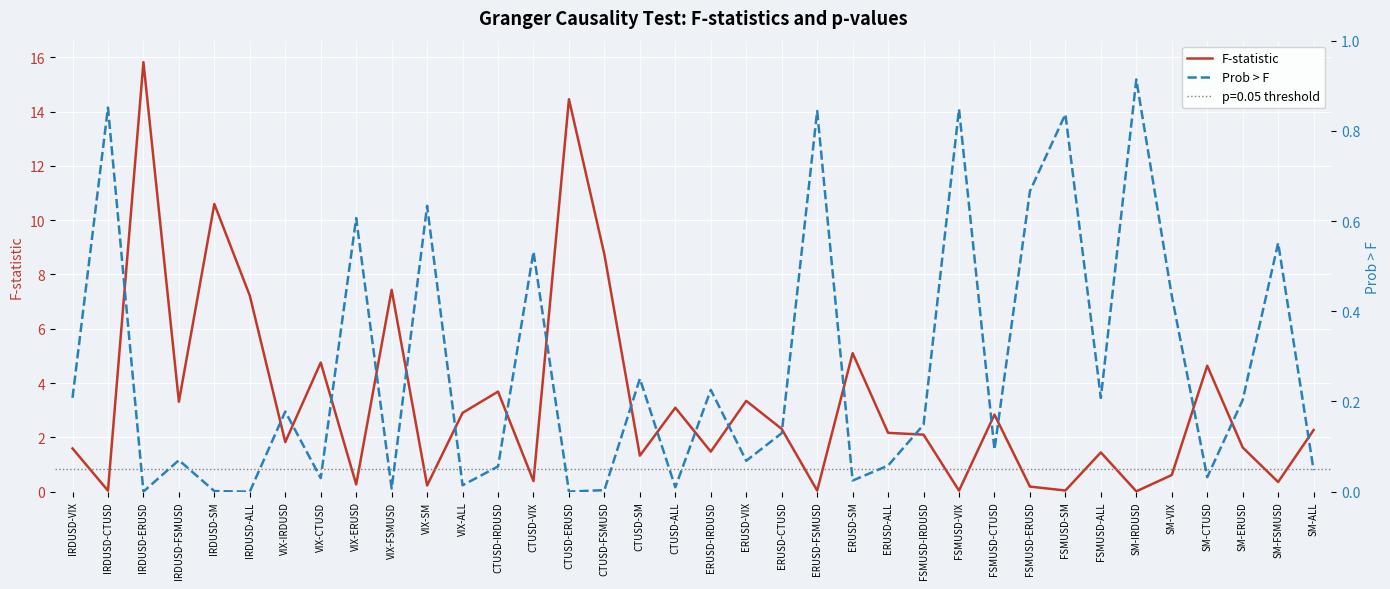

Which series has the largest total across all categories?

F-statistic